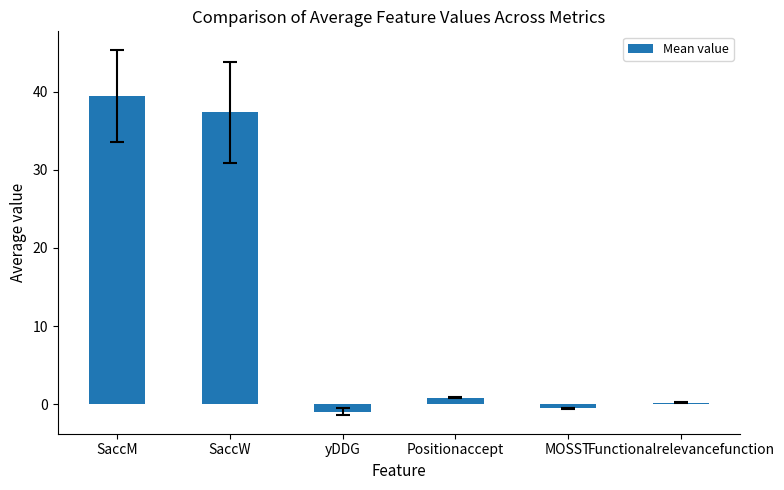

What is the difference between the maximum and second lowest values?

40.0